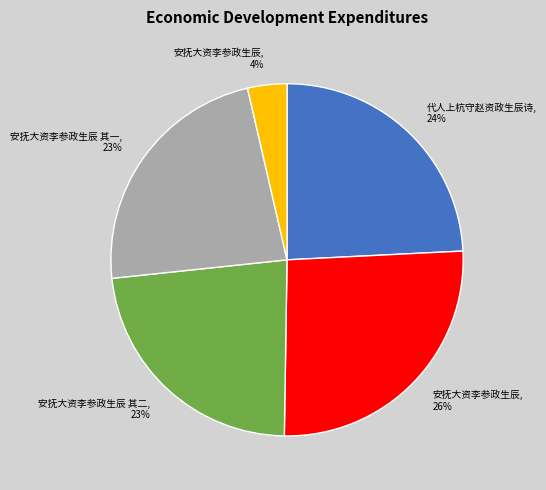

Is there a majority slice in this chart?

No